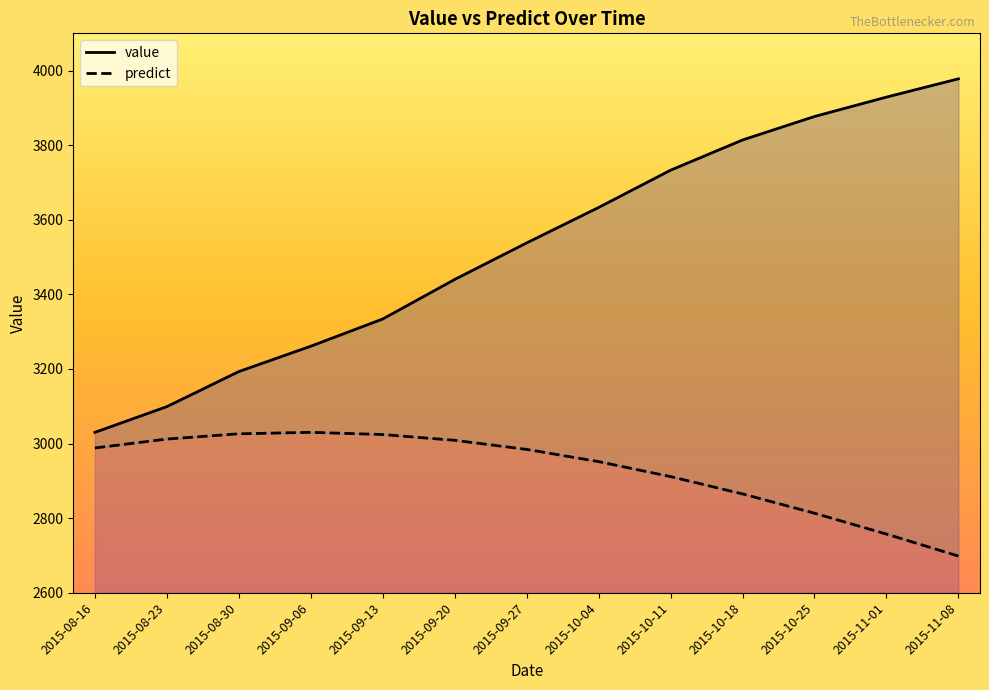

True or false: predict and value cross at least once.

False